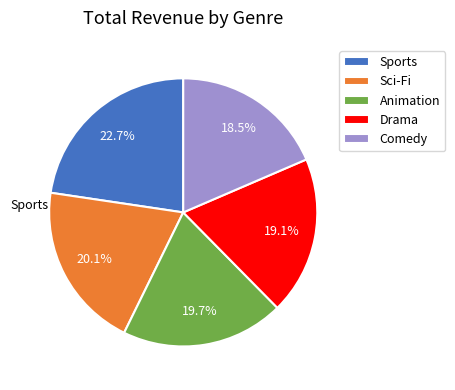

To the nearest percent, what is the difference between the Drama and Animation slice percentages?

1%